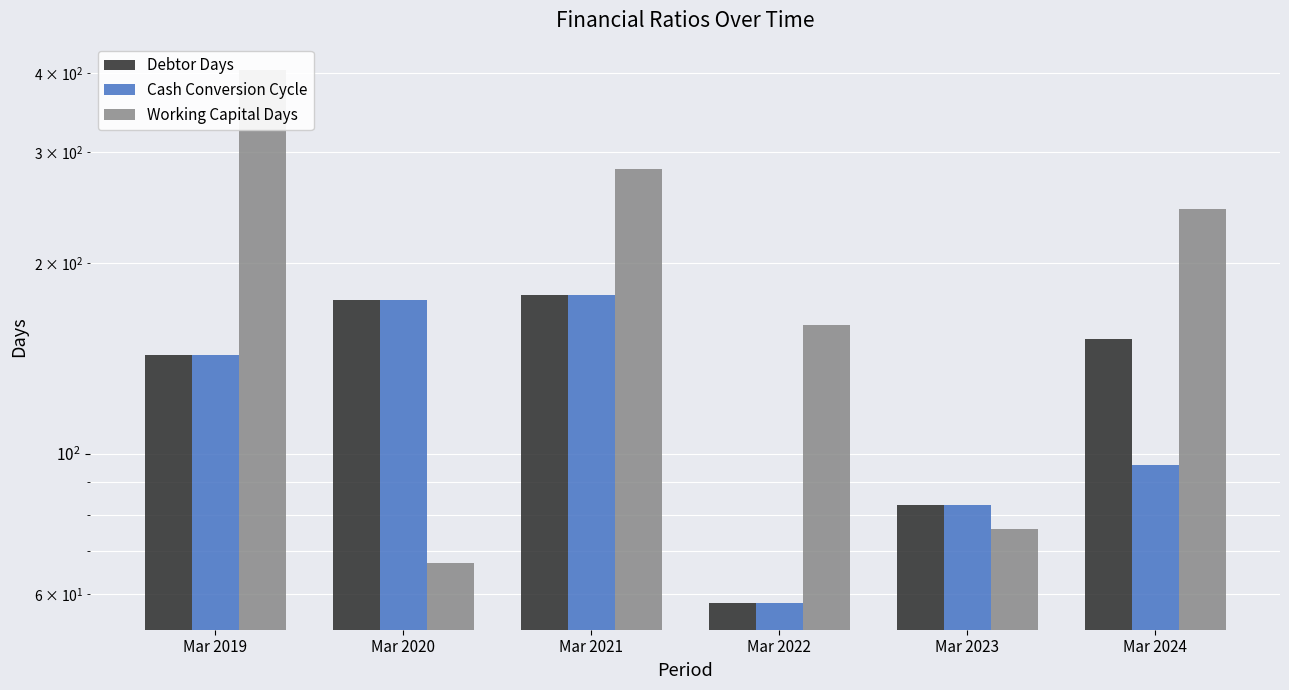

Is it true that Debtor Days equals 93 at Mar 2024?

False